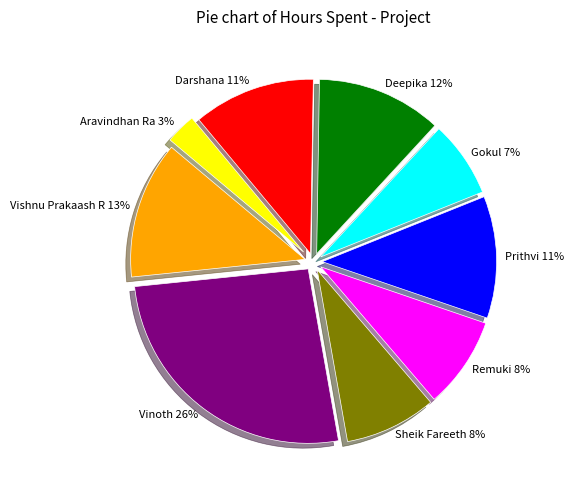

Is it true that Prithvi is 1% of the pie?

False